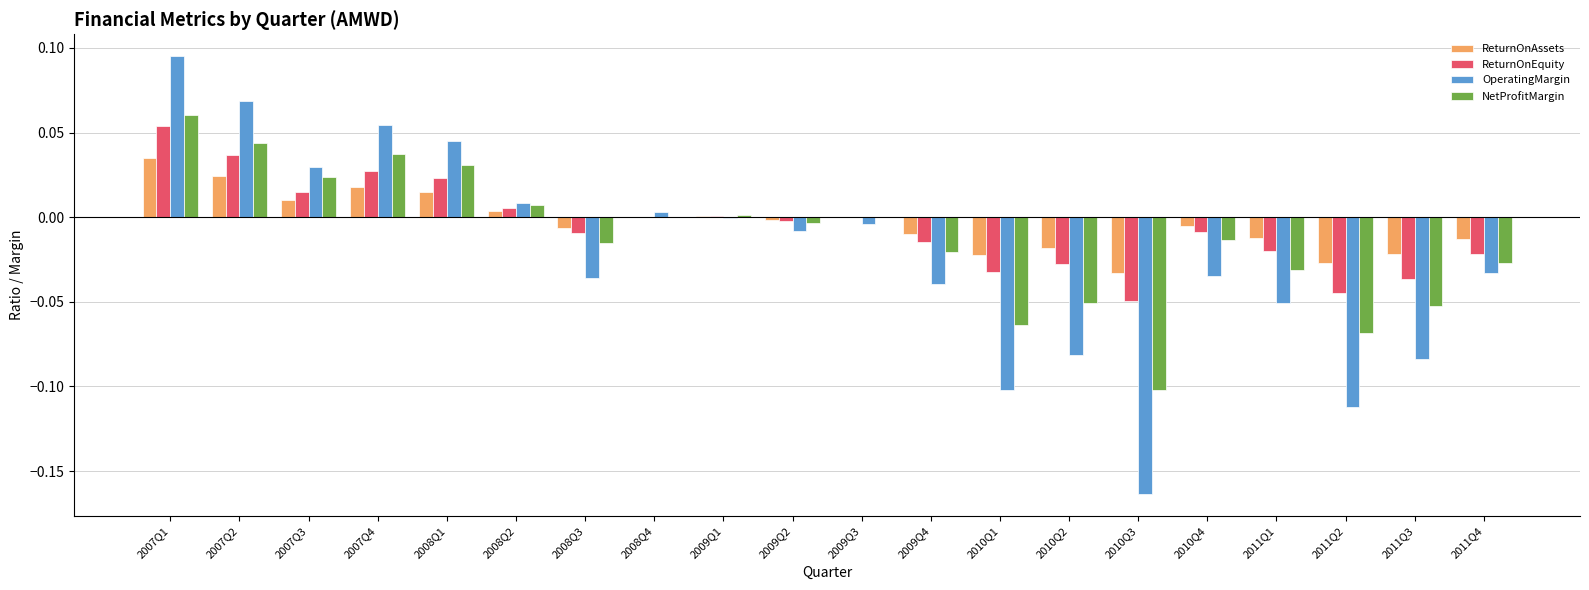

What are all the series names shown in the legend?

ReturnOnAssets, ReturnOnEquity, OperatingMargin, NetProfitMargin